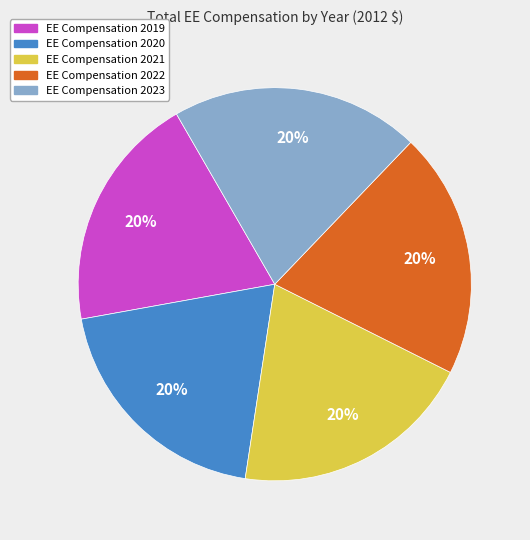

How many segments does this pie chart have?

5